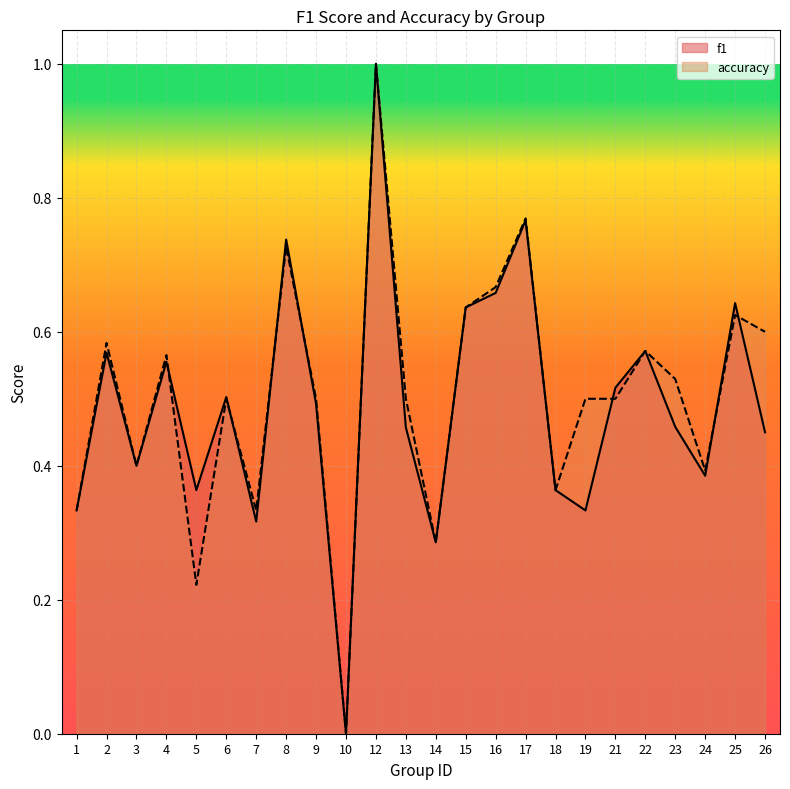

What is the sum of all accuracy values?

12.1